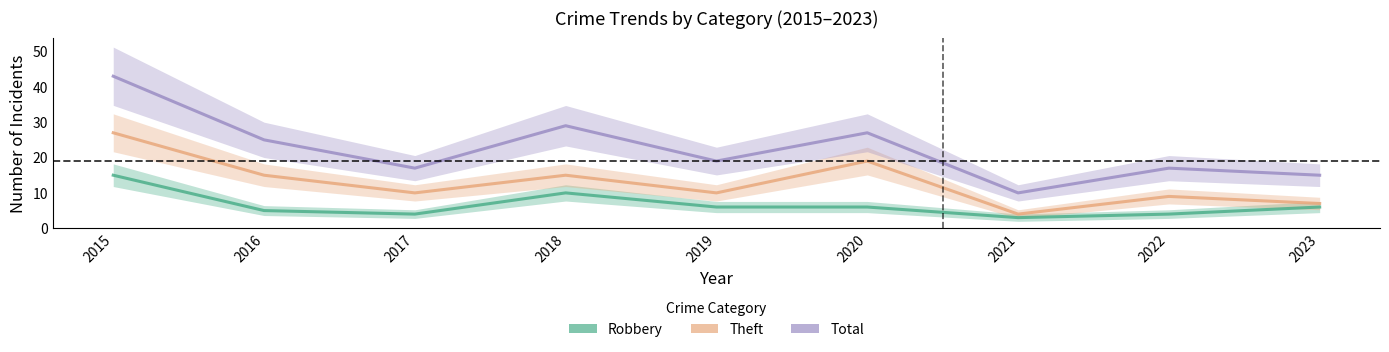

True or false: Total and Robbery intersect in this chart.

False